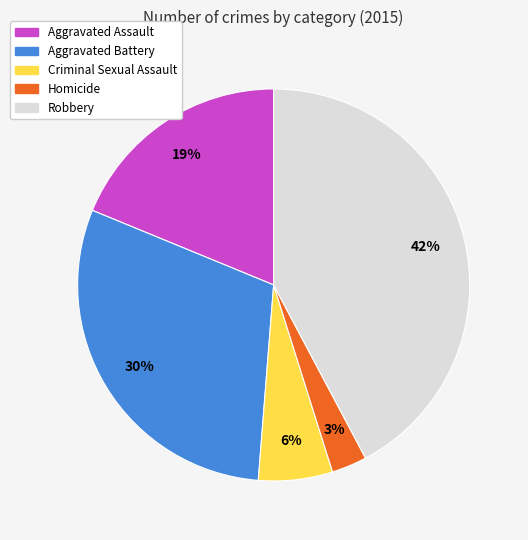

Is there any slice that represents more than half of the pie?

No